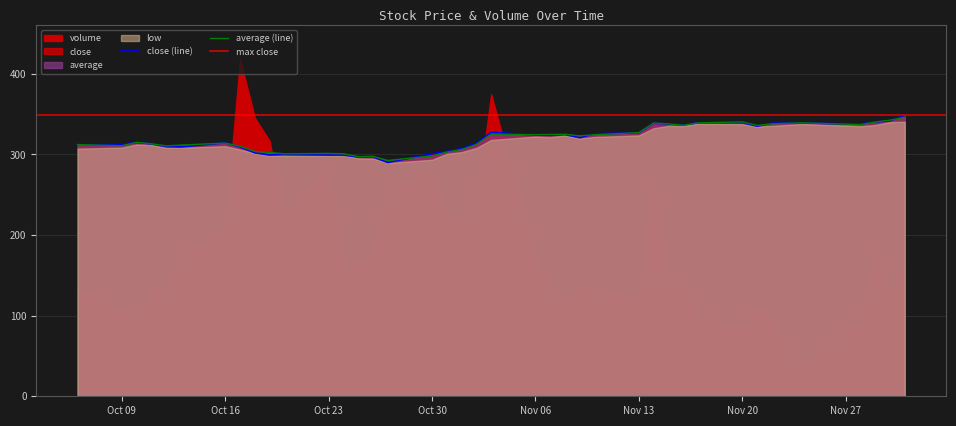

What is the highest value of the close (line) series?

348.4